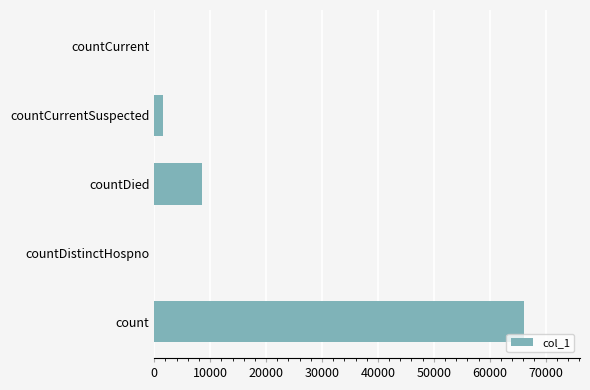

True or false: the data shows 0 at countCurrent.

True